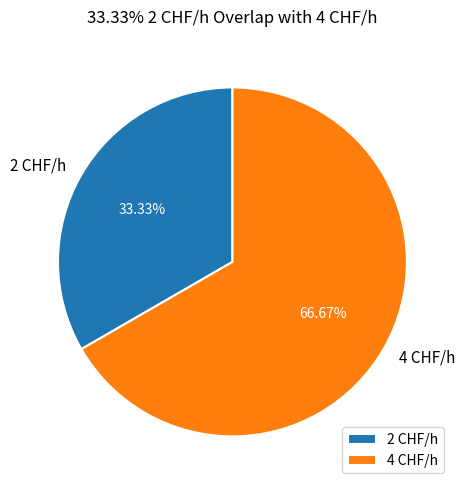

Rank the categories by value from lowest to highest.

2 CHF/h, 4 CHF/h